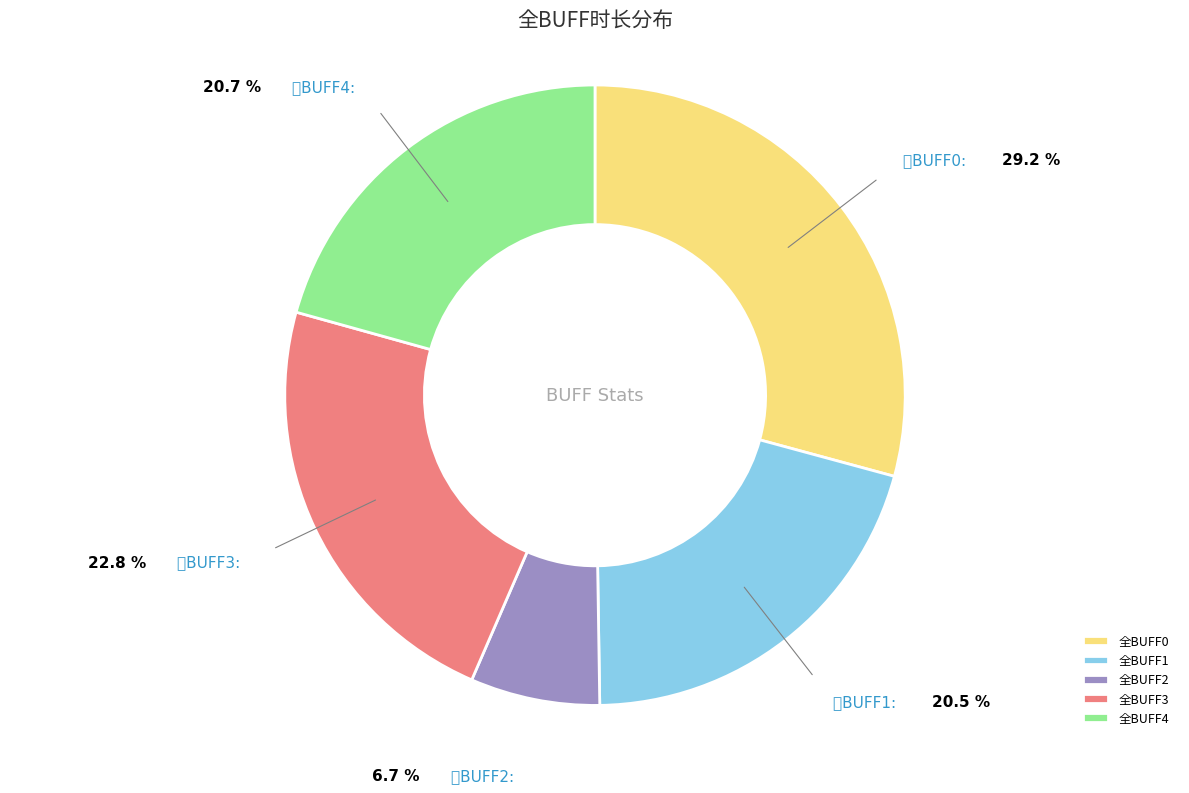

Which has a higher value, 全BUFF0 or 全BUFF4?

全BUFF0